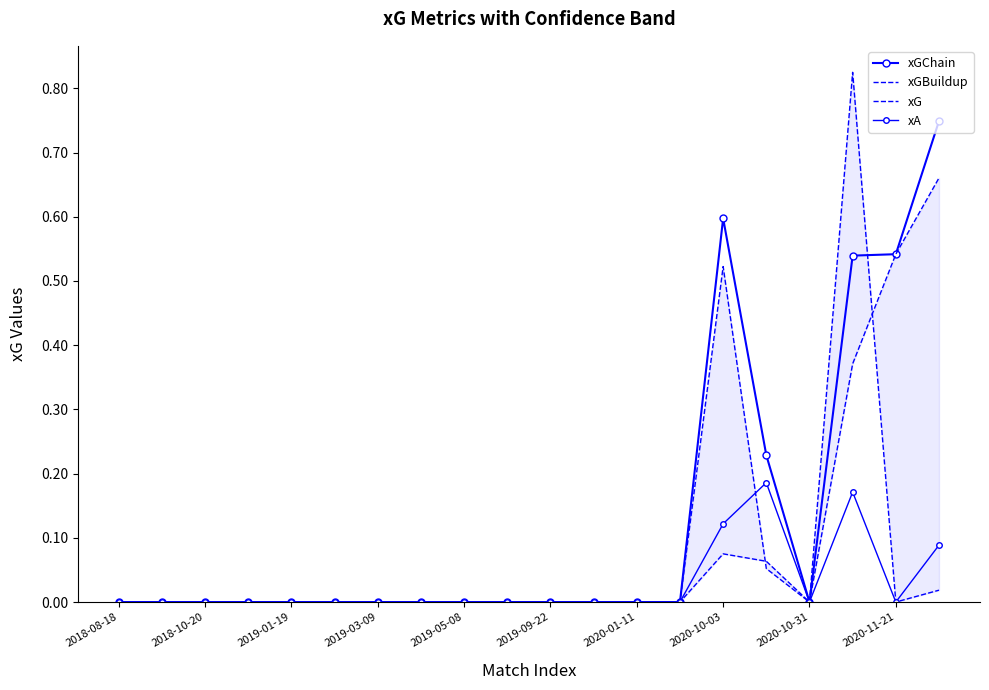

Rank the series by their average value, from lowest to highest.

xA, xG, xGBuildup, xGChain